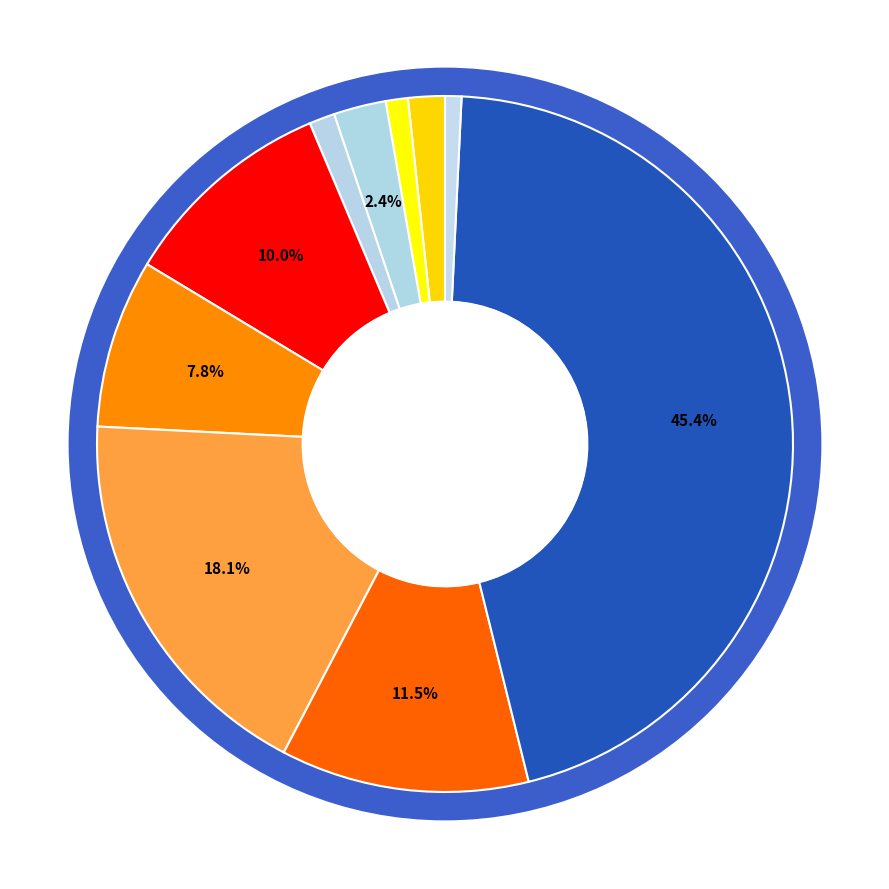

To the nearest percent, what portion does signal segment 10 represent?

1%